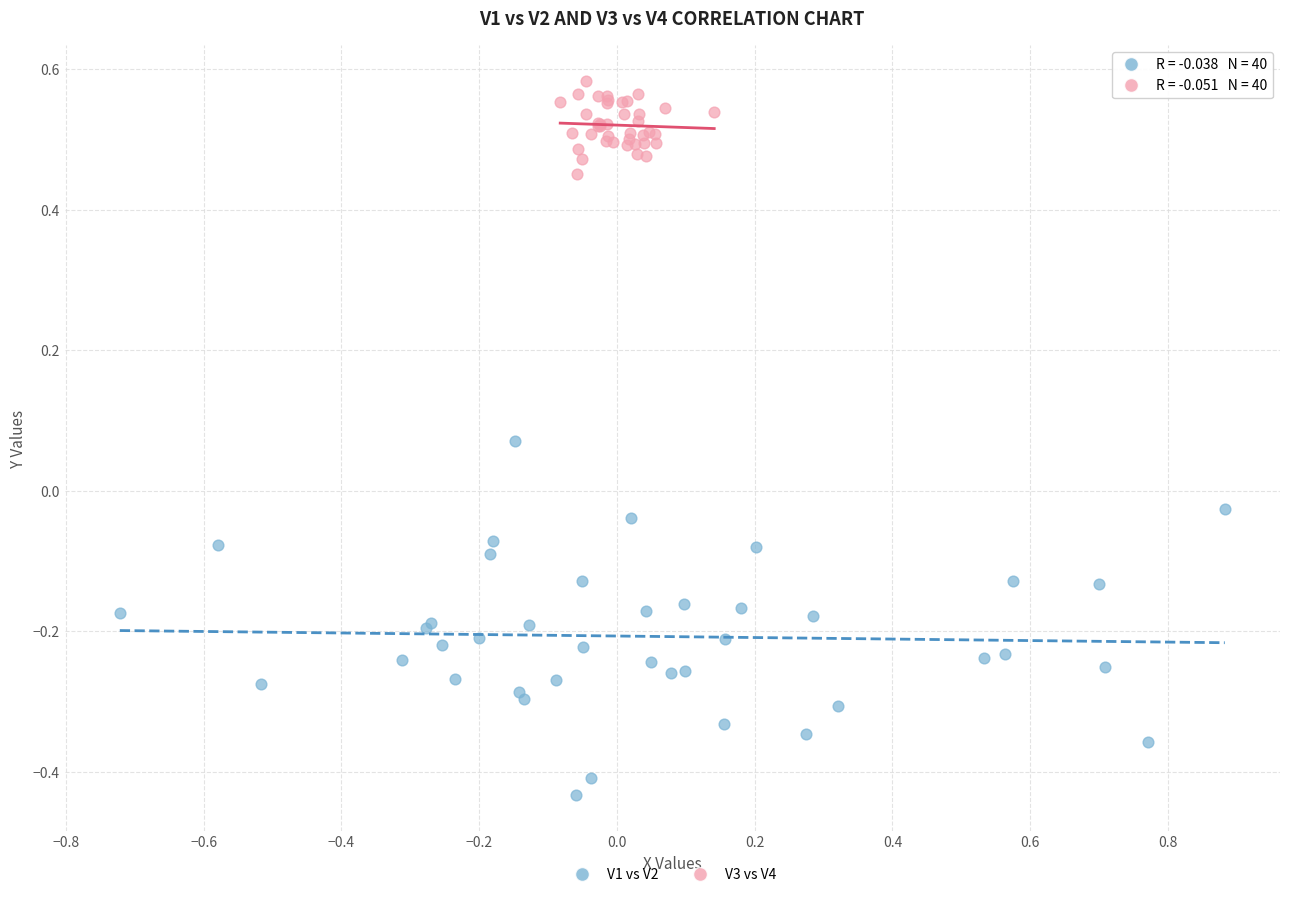

Which series reaches the minimum Y coordinate?

V1 vs V2